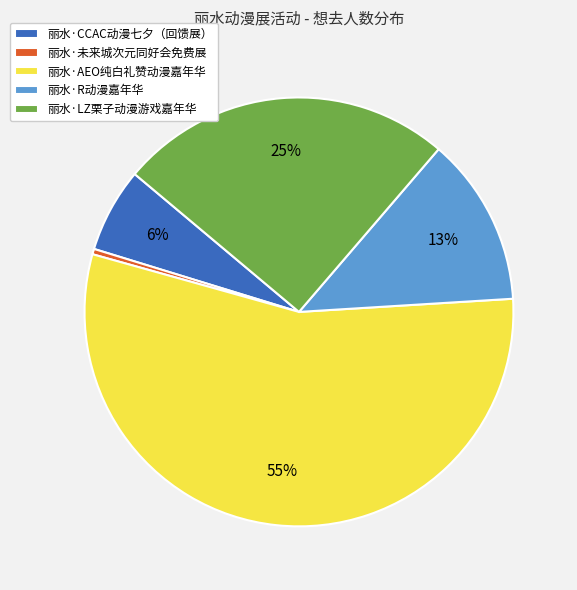

Is it true that 丽水·CCAC动漫七夕（回馈展） is 6% of the pie?

True